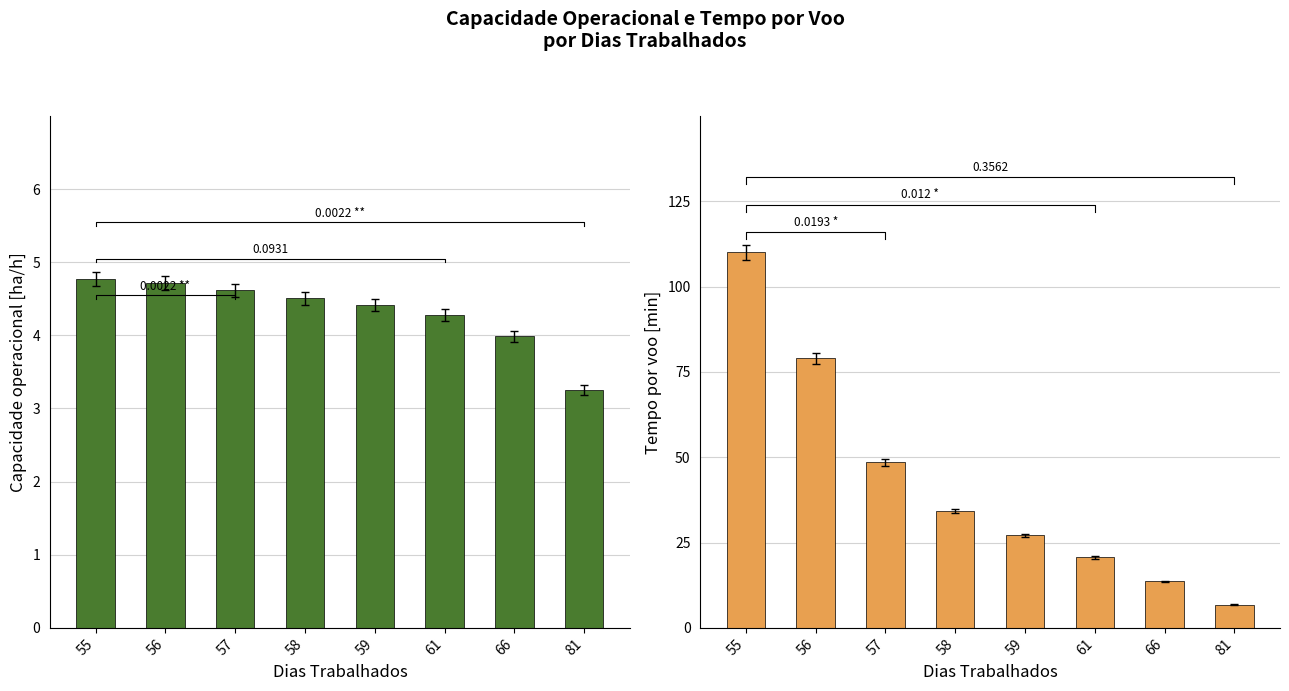

List the labels in order of Tempo por voo [min] value, smallest first.

81, 66, 61, 59, 58, 57, 56, 55